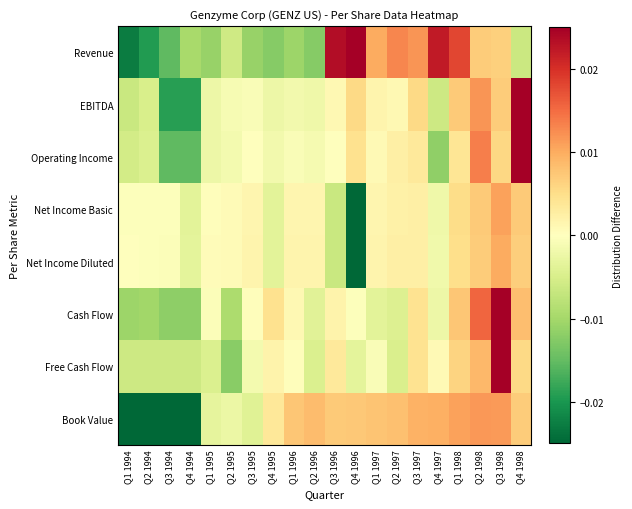

At how many categories does at least one series exceed 0?

16